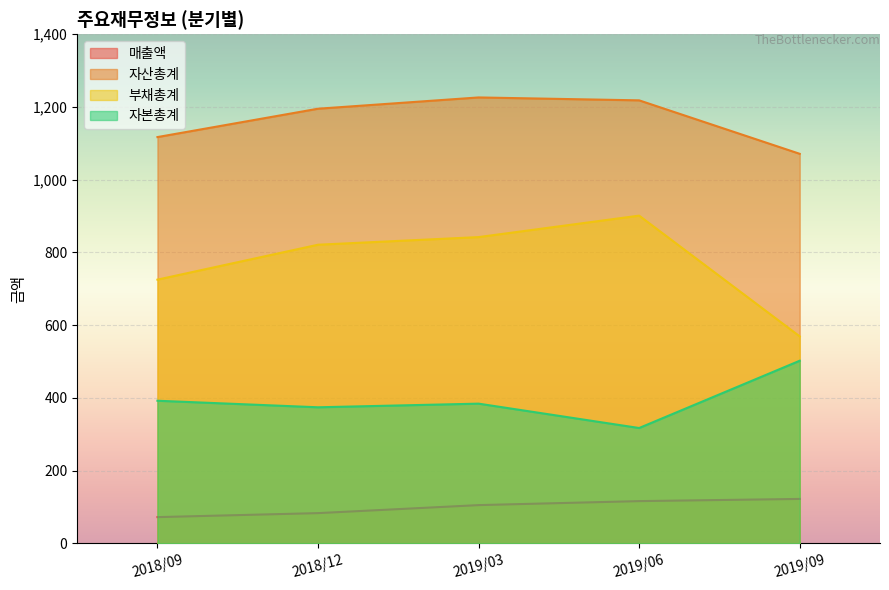

In 자산총계, how many points are higher than both neighbors (excluding endpoints)?

1